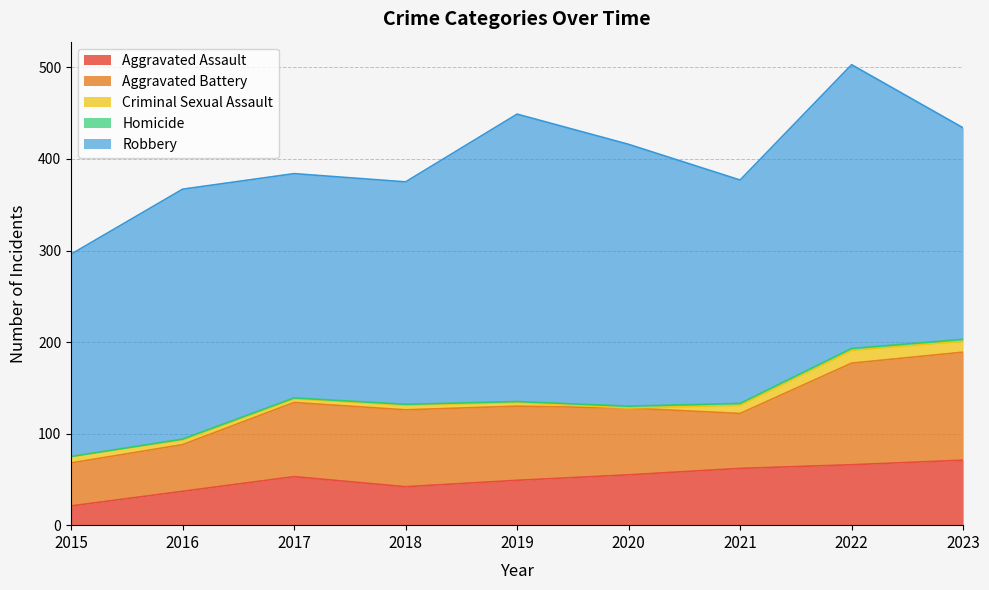

Rank the series by their maximum value, from highest to lowest.

Robbery, Aggravated Battery, Aggravated Assault, Criminal Sexual Assault, Homicide